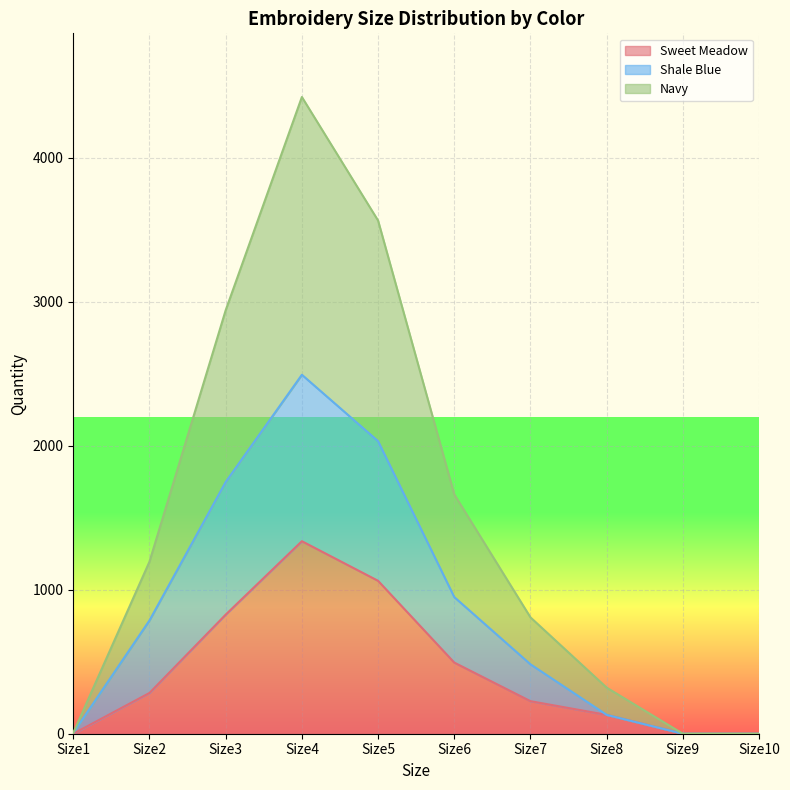

Which series has the widest spread of values?

Navy